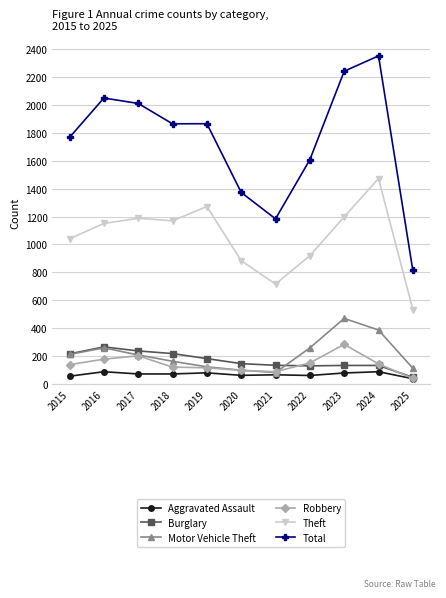

What is the difference between the maximum and minimum values in the Theft series?

939